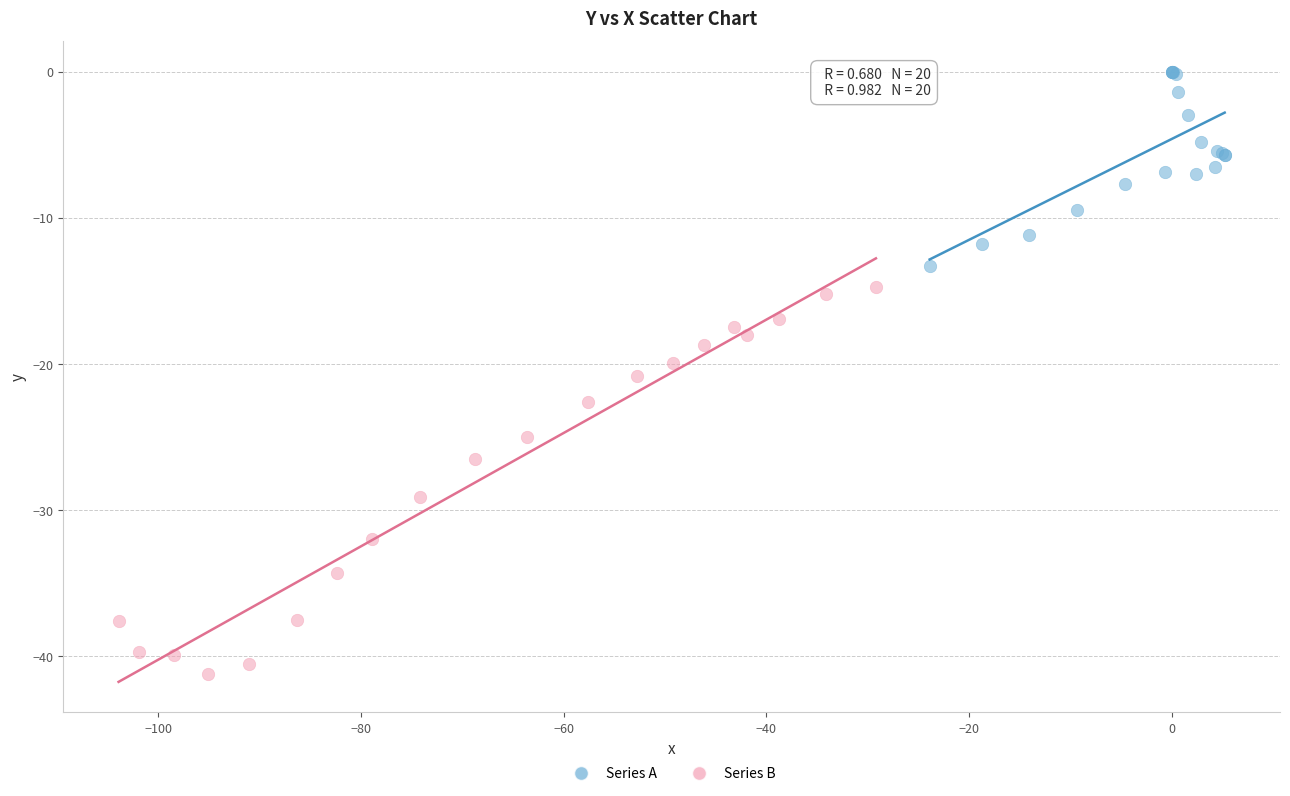

Which series reaches the maximum Y coordinate?

Series A